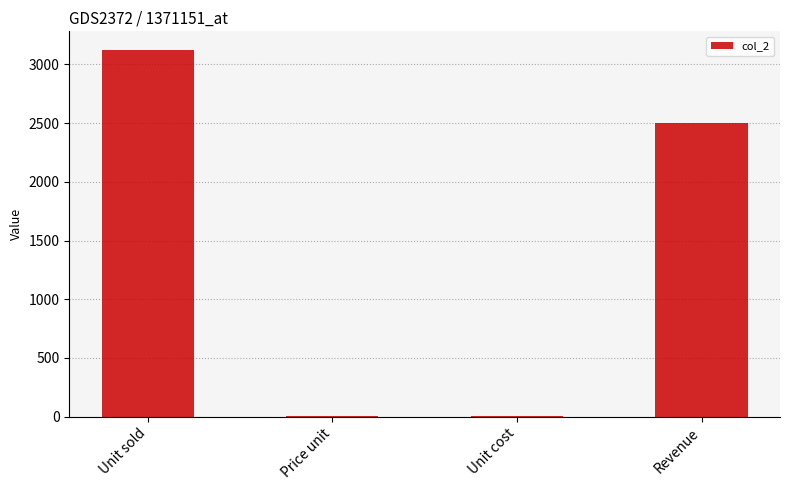

Are the bars grouped side by side (vs. stacked)?

No